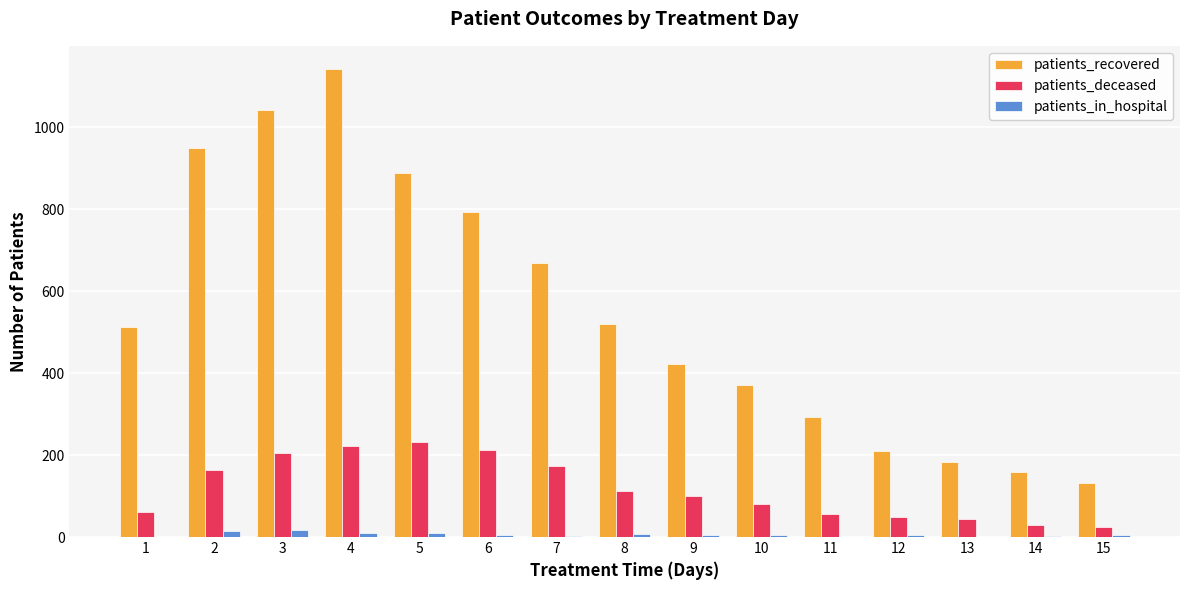

The value of patients_recovered at 1 is 154. True or false?

False